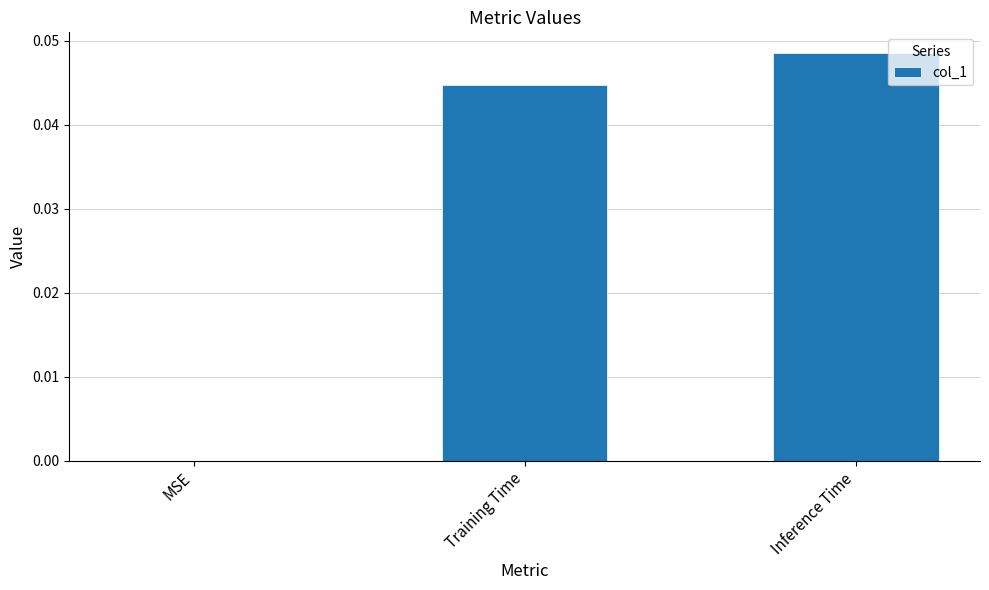

The value at Inference Time is 0.0. True or false?

True